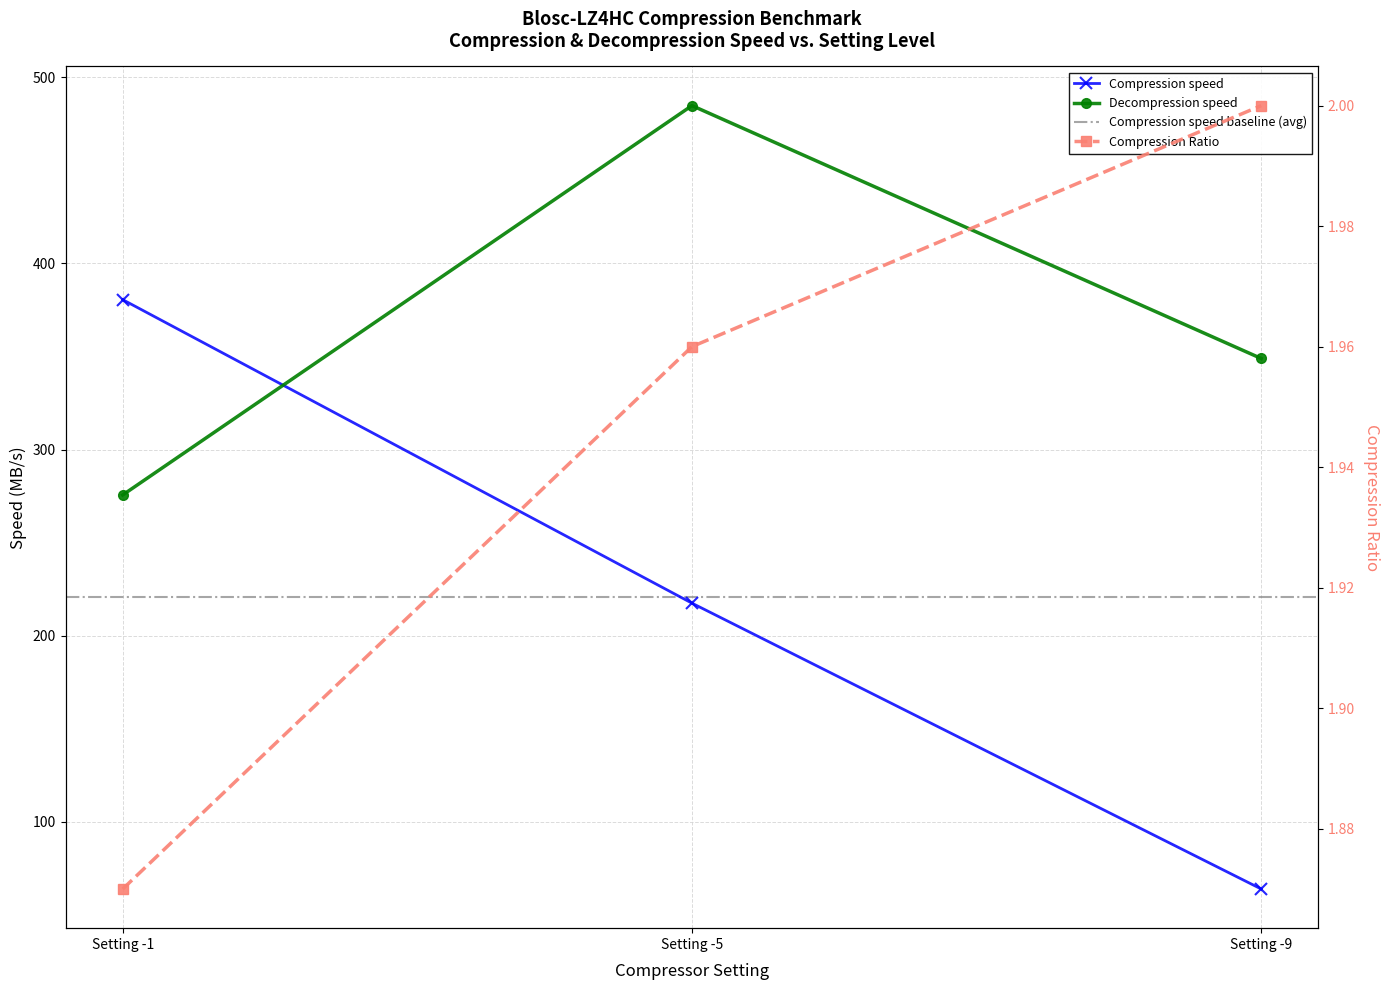

What is the difference between the Decompression speed values at Setting -9 and Setting -5?

135.8